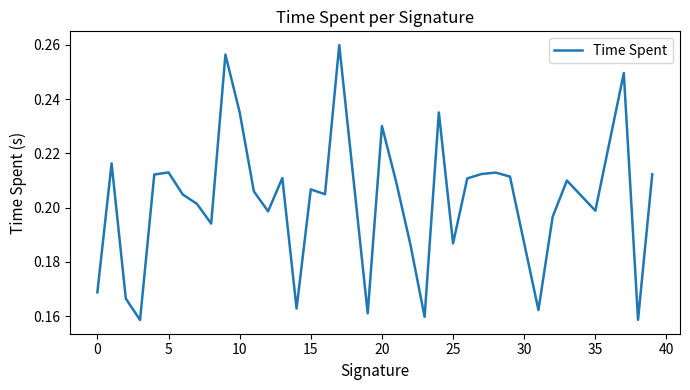

How many lines are shown in the chart?

1